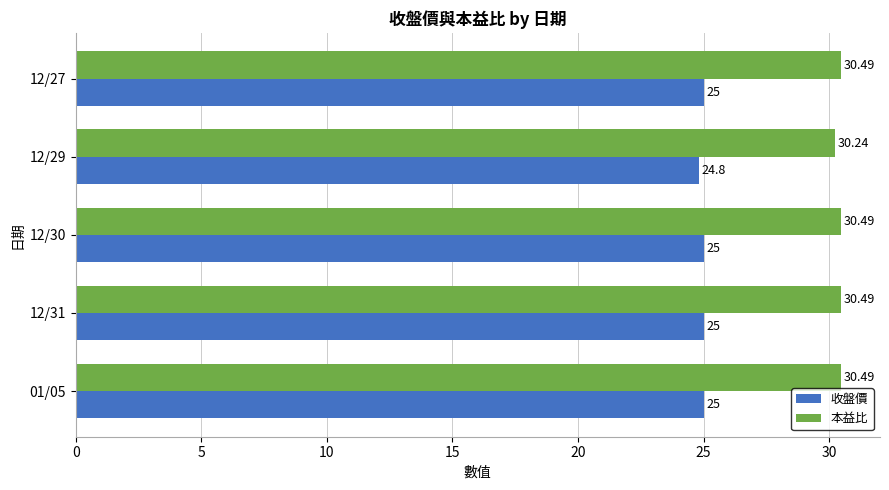

At 01/05, list the series in order from largest to smallest.

本益比, 收盤價